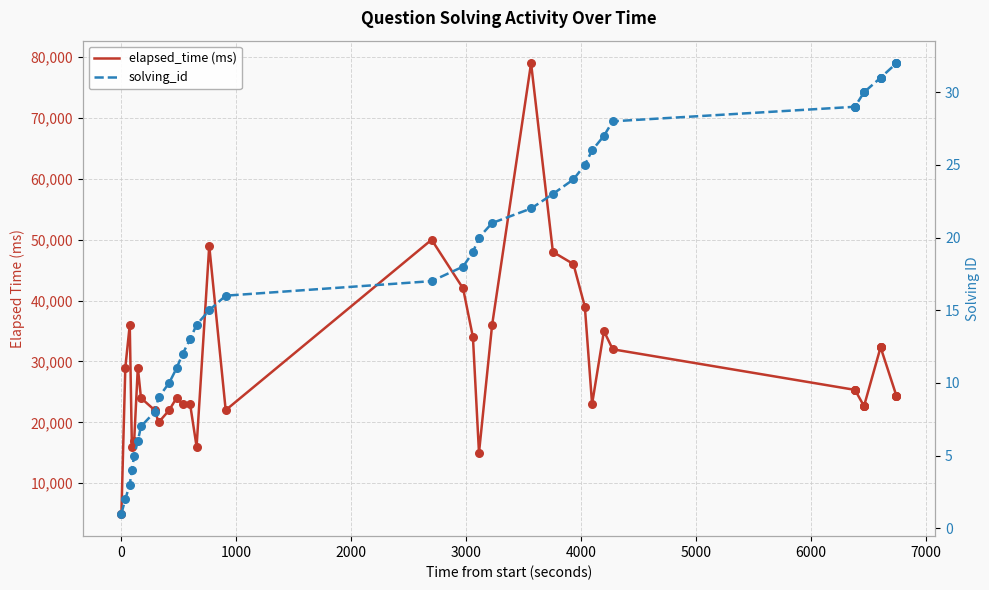

Which series contains the lowest Y value?

solving_id